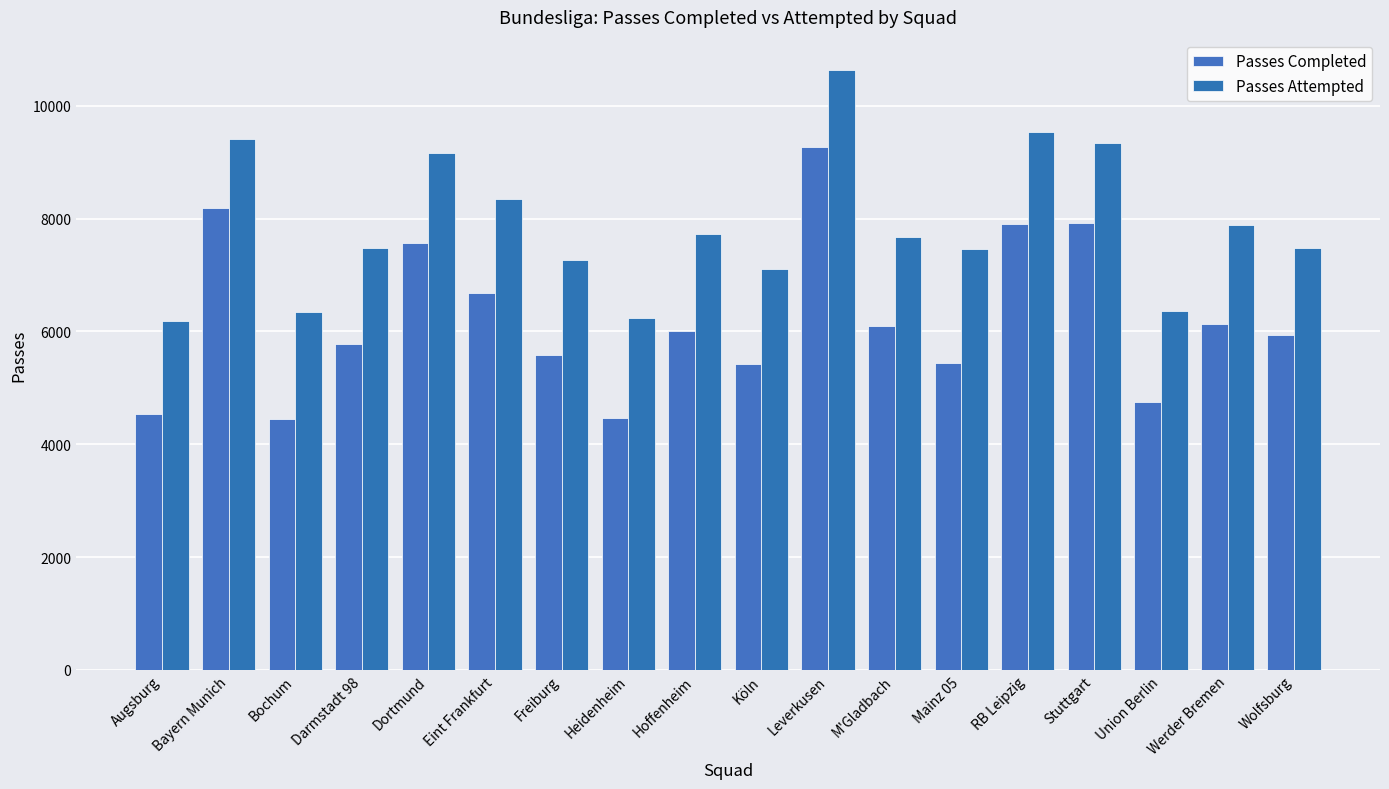

Reading right to left, transcribe all the data shown in this chart.

Passes Completed: Wolfsburg=5932	Werder Bremen=6139	Union Berlin=4754	Stuttgart=7923	RB Leipzig=7897	Mainz 05=5439	M'Gladbach=6097	Leverkusen=9261	Köln=5422	Hoffenheim=6011	Heidenheim=4470	Freiburg=5580	Eint Frankfurt=6685	Dortmund=7567	Darmstadt 98=5773	Bochum=4439	Bayern Munich=8182	Augsburg=4538
Passes Attempted: Wolfsburg=7476	Werder Bremen=7891	Union Berlin=6366	Stuttgart=9337	RB Leipzig=9530	Mainz 05=7465	M'Gladbach=7674	Leverkusen=10640	Köln=7103	Hoffenheim=7724	Heidenheim=6238	Freiburg=7259	Eint Frankfurt=8349	Dortmund=9158	Darmstadt 98=7478	Bochum=6352	Bayern Munich=9405	Augsburg=6191